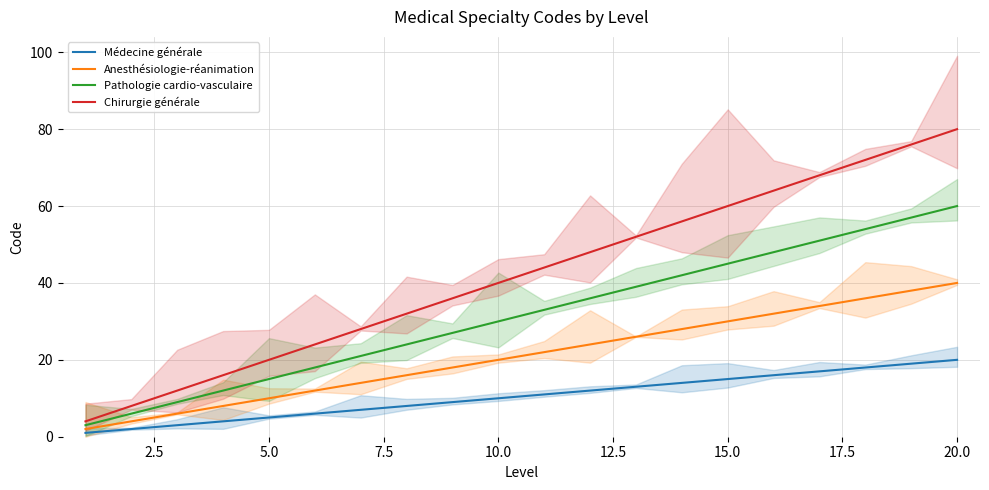

What is the difference between the maximum and minimum values in the Médecine générale series?

19